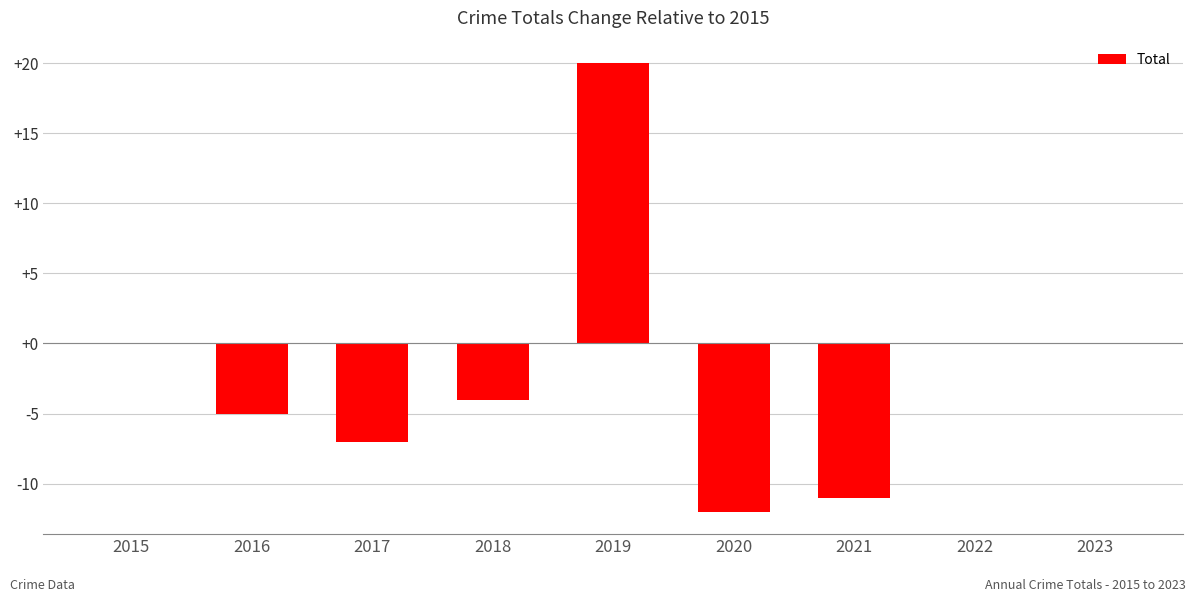

What is the maximum value shown in the chart?

20